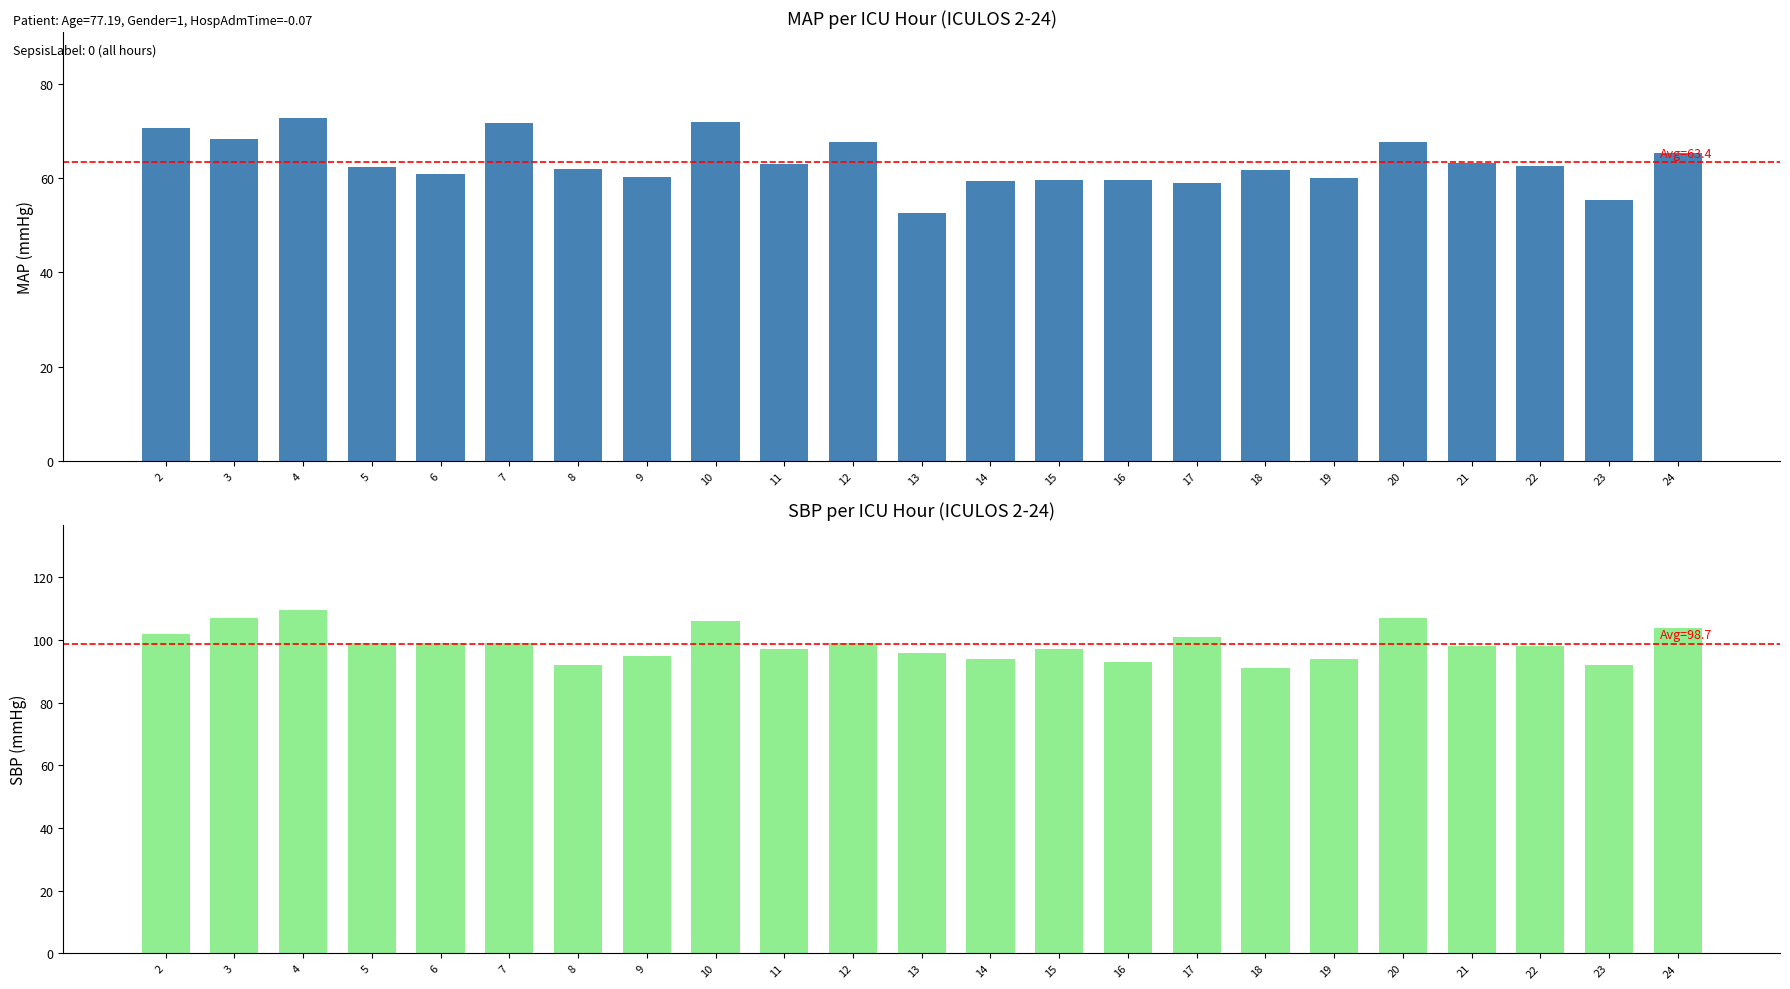

Are the bars horizontal?

No